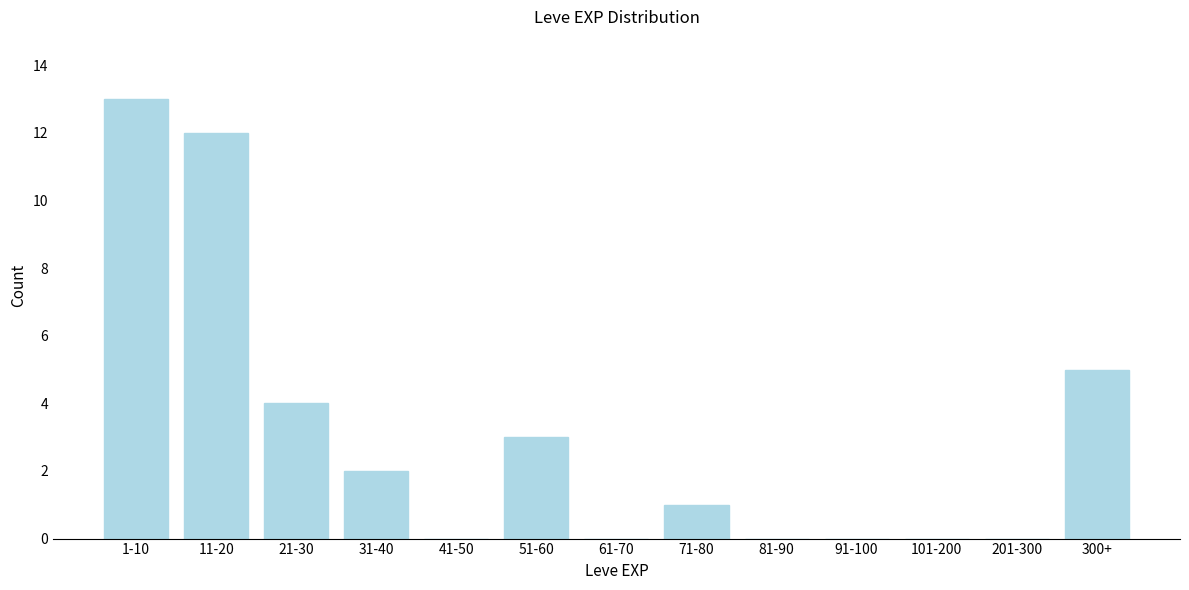

Reading right to left, what are all the values shown in this chart?

300+=5	201-300=0	101-200=0	91-100=0	81-90=0	71-80=1	61-70=0	51-60=3	41-50=0	31-40=2	21-30=4	11-20=12	1-10=13